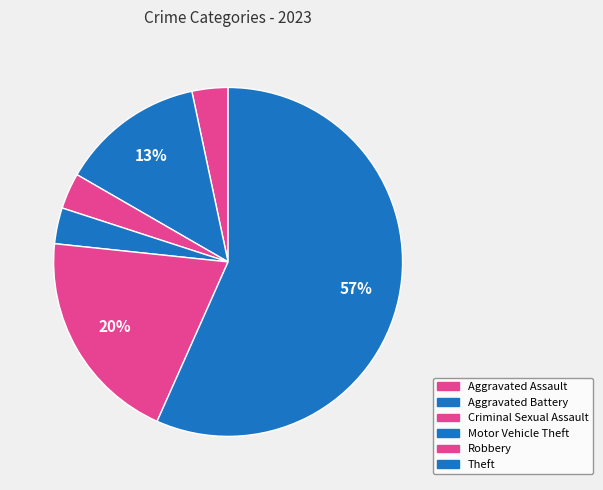

How many slices are in this pie chart?

6